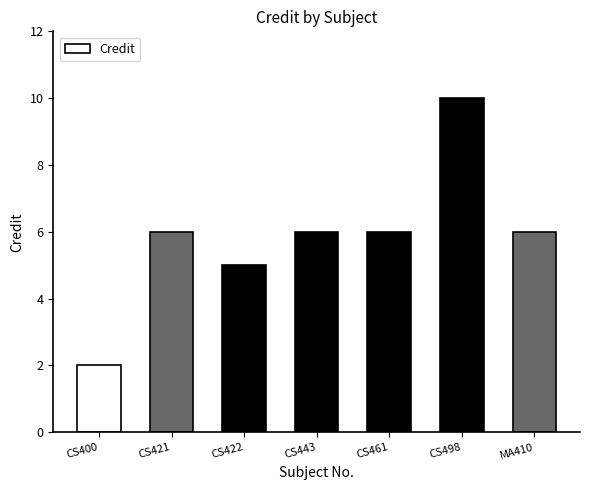

How many bars are there in total?

7